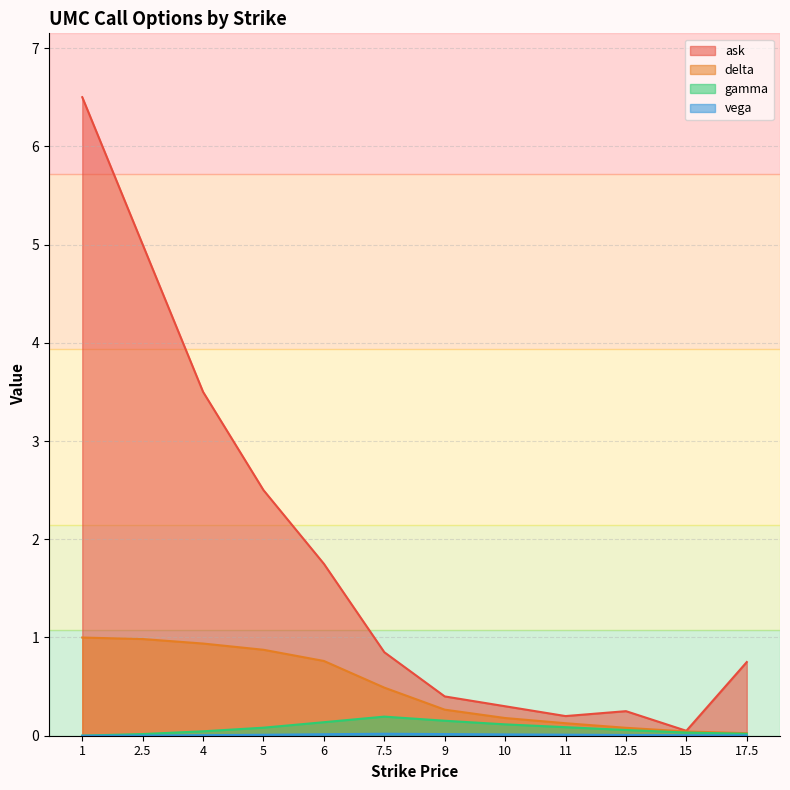

How many lines are shown in the chart?

4